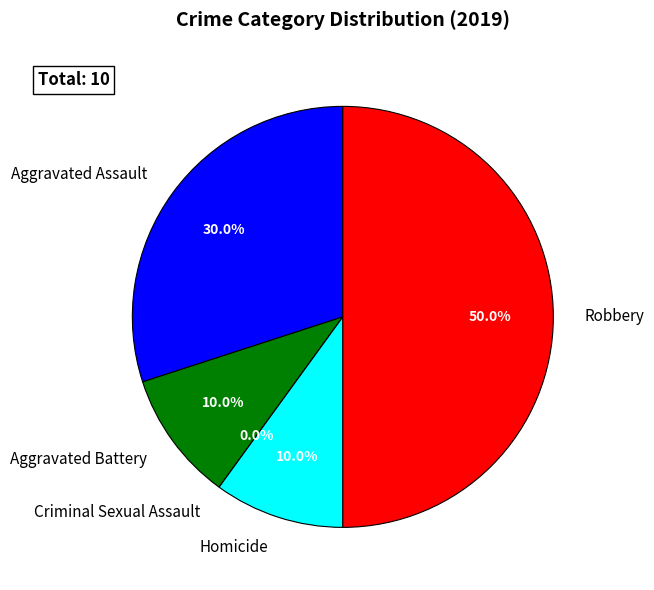

What percentage do Aggravated Battery and Homicide together represent?

20.0%